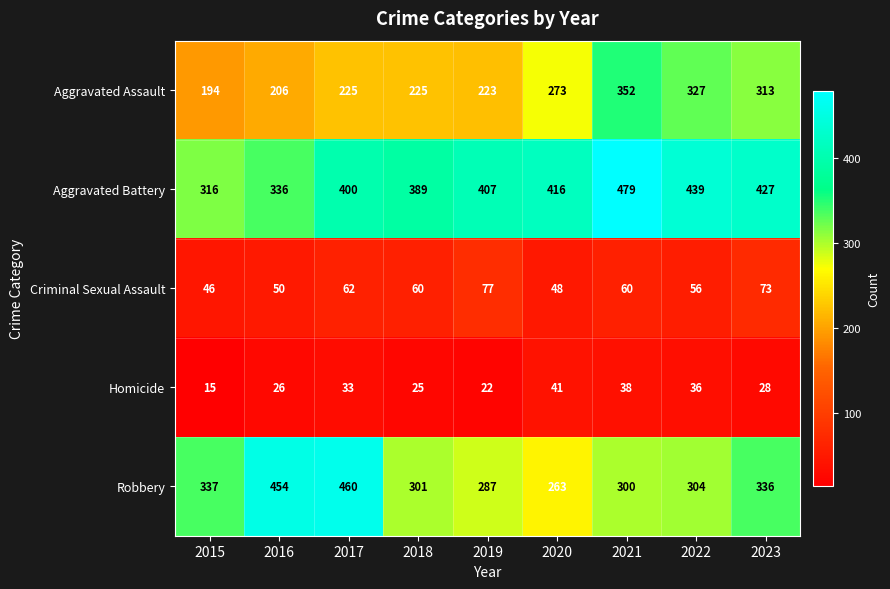

What is the difference between the maximum and second lowest values in the Homicide series?

19